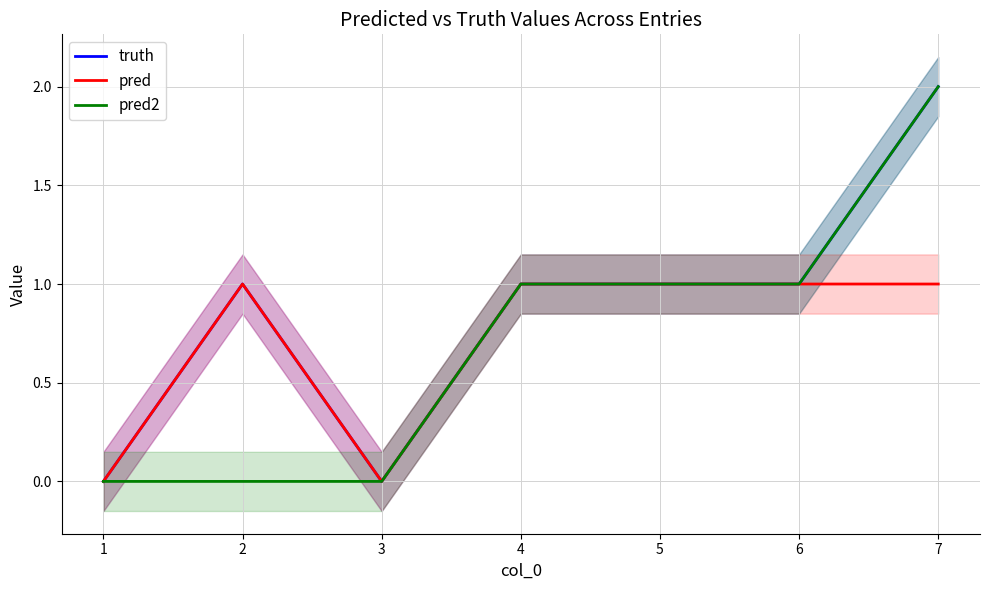

Which category has the lowest value in the pred2 series?

1